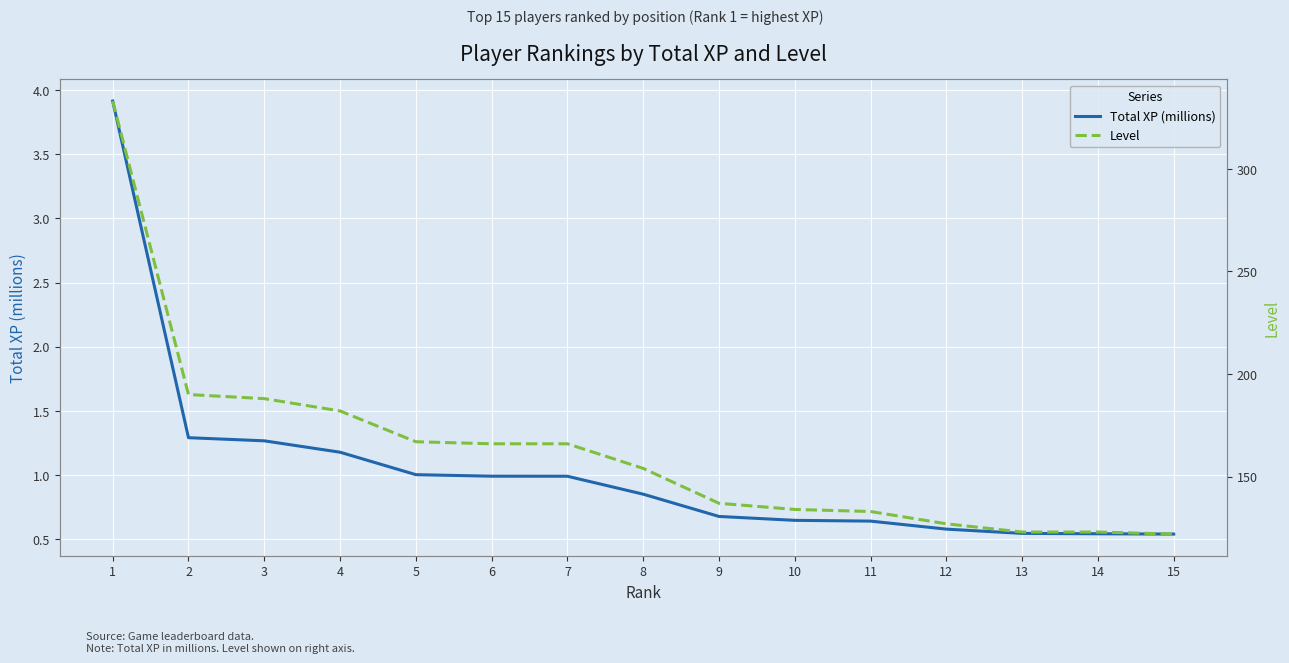

How many distinct data groups are displayed?

2